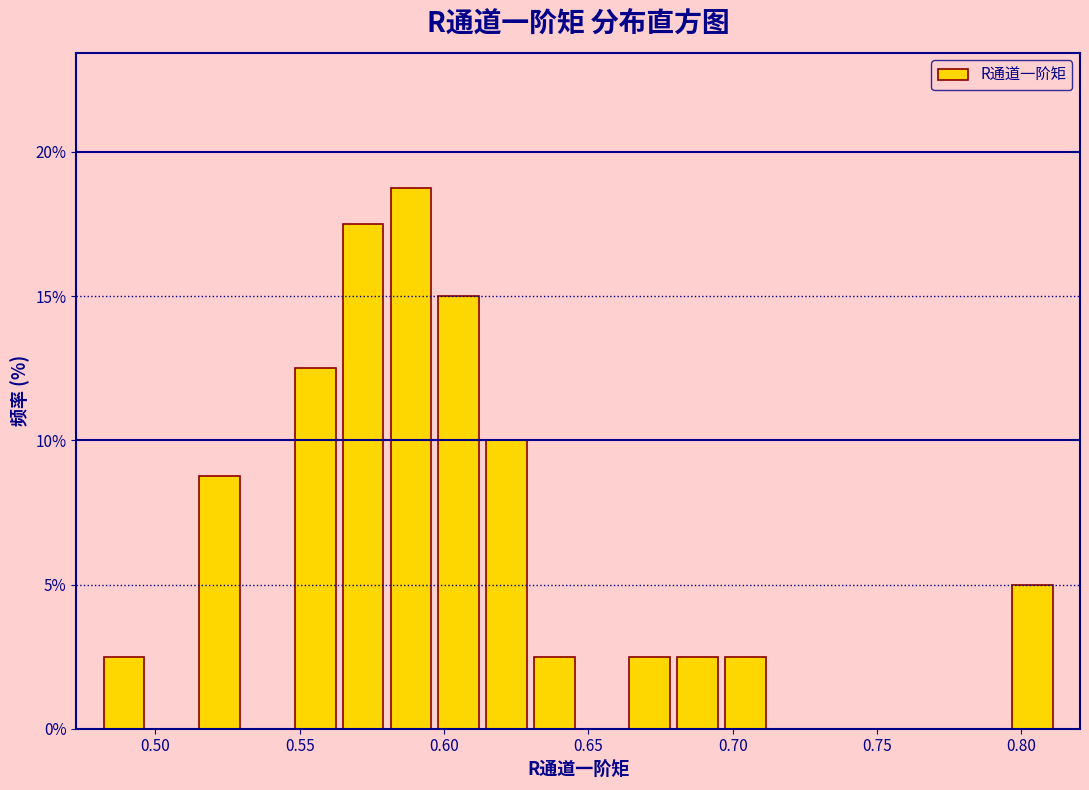

Around what value on the x-axis is the tallest bar? Give the approximate position of its centre, as read against the axis.

0.590